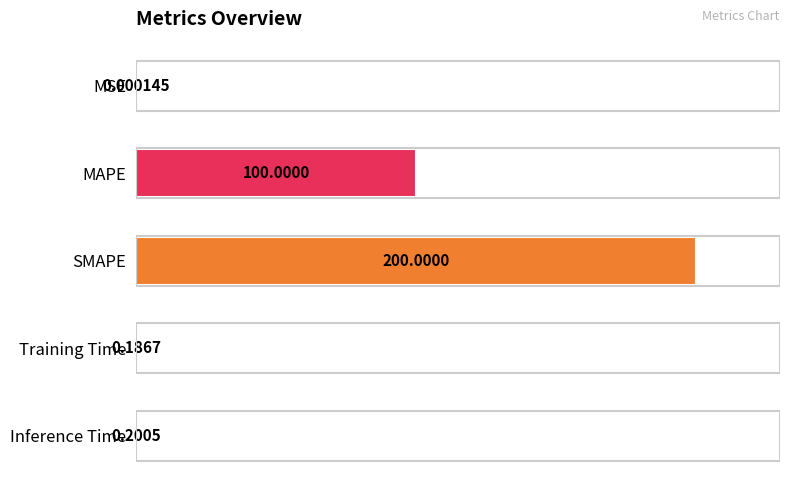

Rank the categories by value from lowest to highest.

MSE, Training Time, Inference Time, MAPE, SMAPE